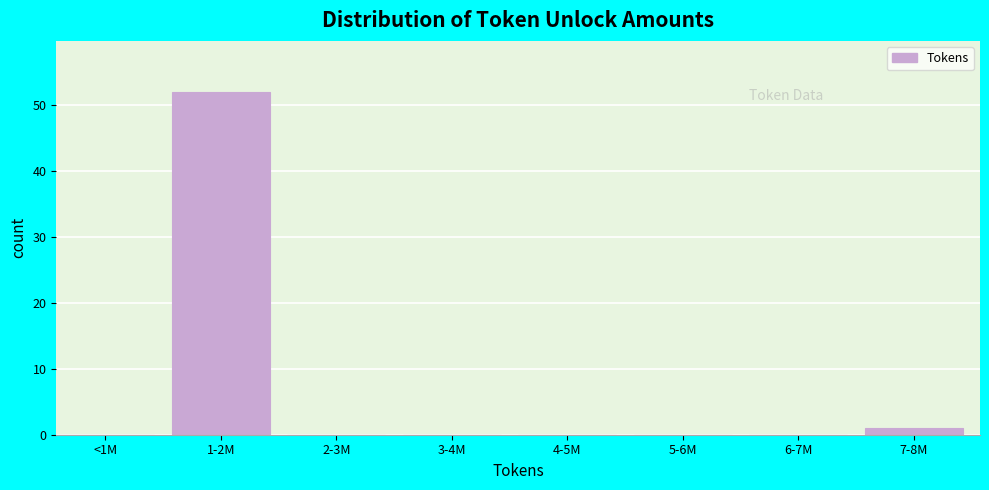

Reading left to right, what are all the values shown in this chart?

<1M=0	1-2M=52	2-3M=0	3-4M=0	4-5M=0	5-6M=0	6-7M=0	7-8M=1